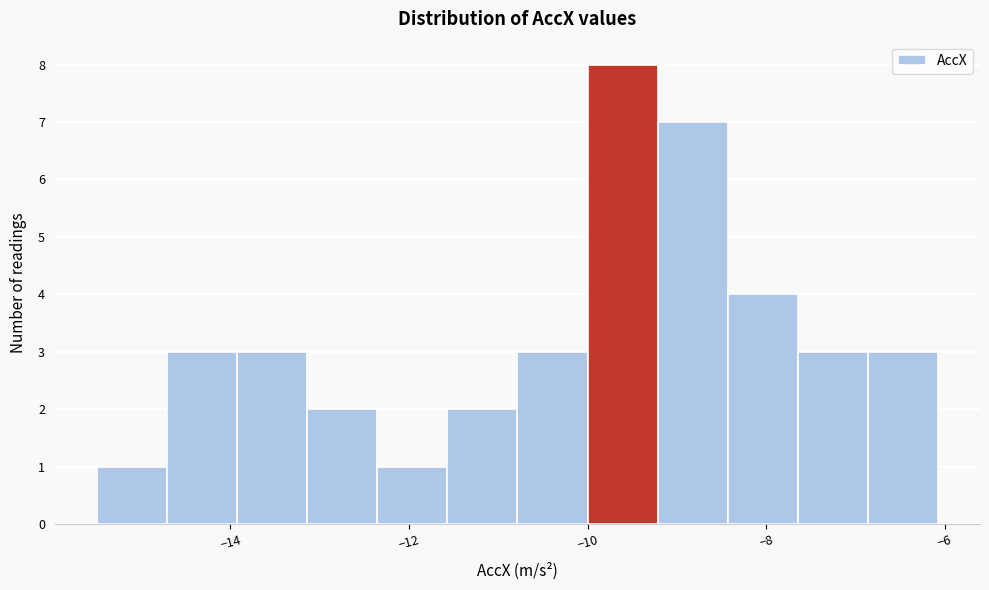

Read against the x-axis, roughly where is the centre of the tallest bar?

-9.6